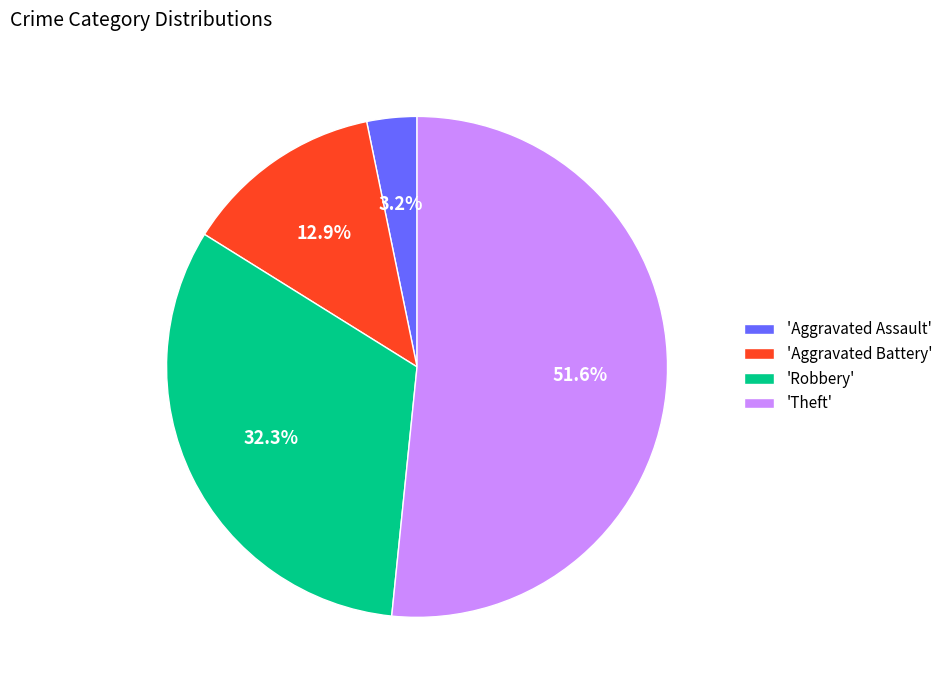

To the nearest percent, what is the difference between the largest and smallest slice percentages?

48%